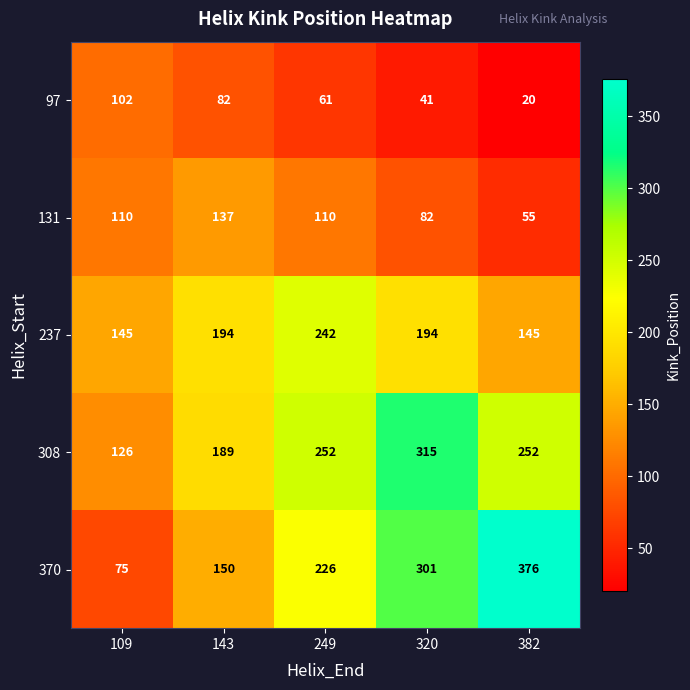

What is the approximate value of 131 at 382, to the nearest 10?

60